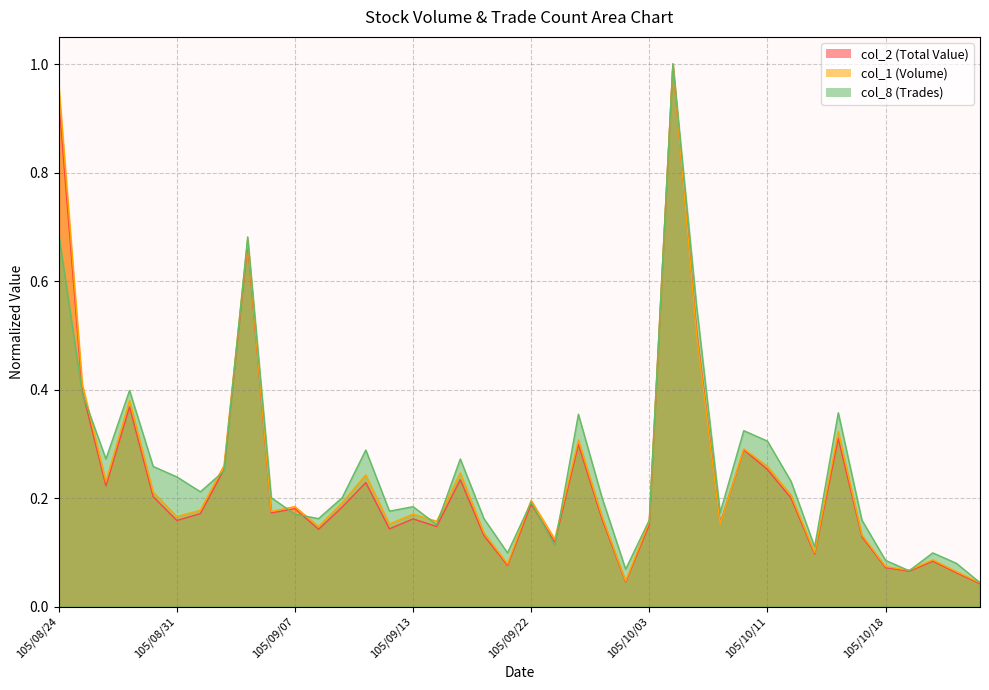

Rank the categories by col_8 value from lowest to highest.

105/10/24, 105/10/19, 105/09/30, 105/10/21, 105/10/18, 105/09/21, 105/10/20, 105/10/13, 105/09/23, 105/09/14, 105/10/03, 105/10/17, 105/09/08, 105/09/20, 105/09/07, 105/10/06, 105/09/12, 105/09/13, 105/09/22, 105/09/06, 105/09/09, 105/09/29, 105/09/01, 105/10/12, 105/08/31, 105/09/02, 105/08/30, 105/08/26, 105/09/19, 105/09/10, 105/10/11, 105/10/07, 105/09/26, 105/10/14, 105/08/25, 105/08/29, 105/10/05, 105/09/05, 105/08/24, 105/10/04